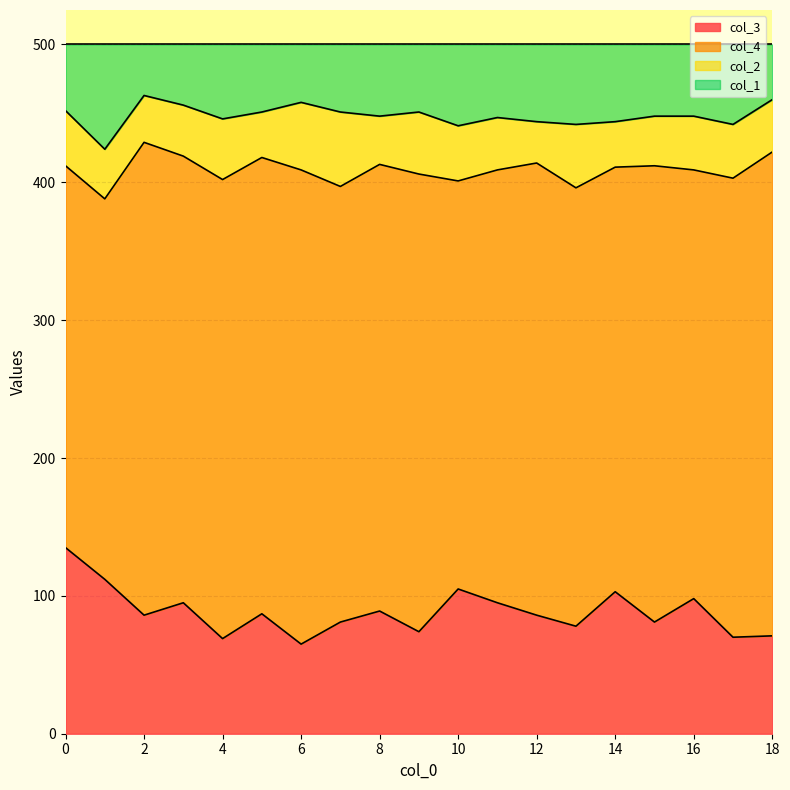

What is the maximum value for col_3?

135